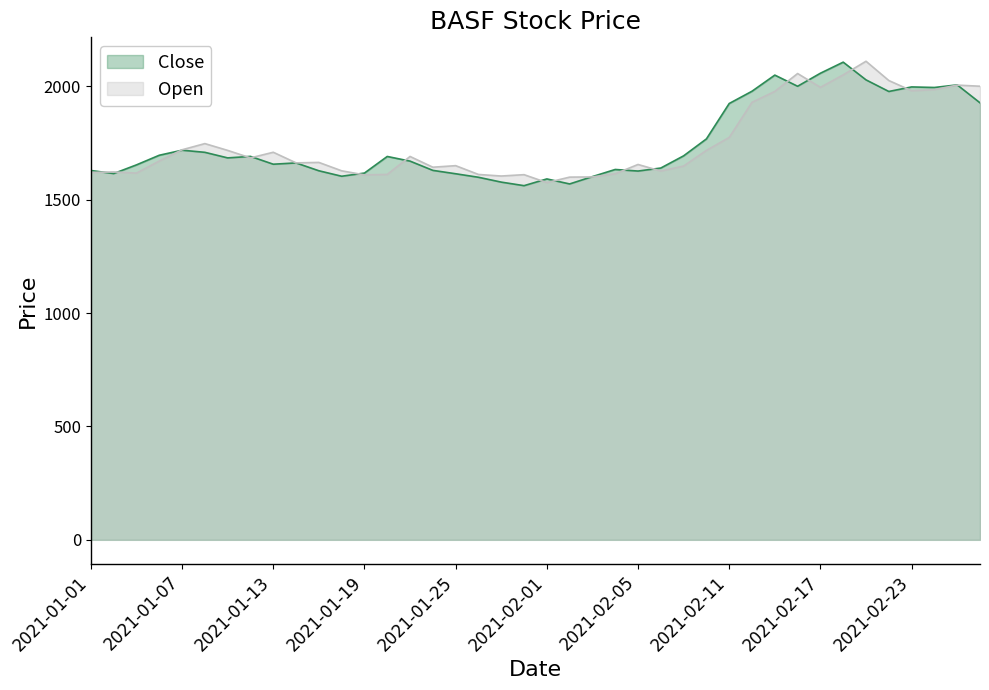

True or false: Close has a value of 1063.3 at 2021-02-11.

False